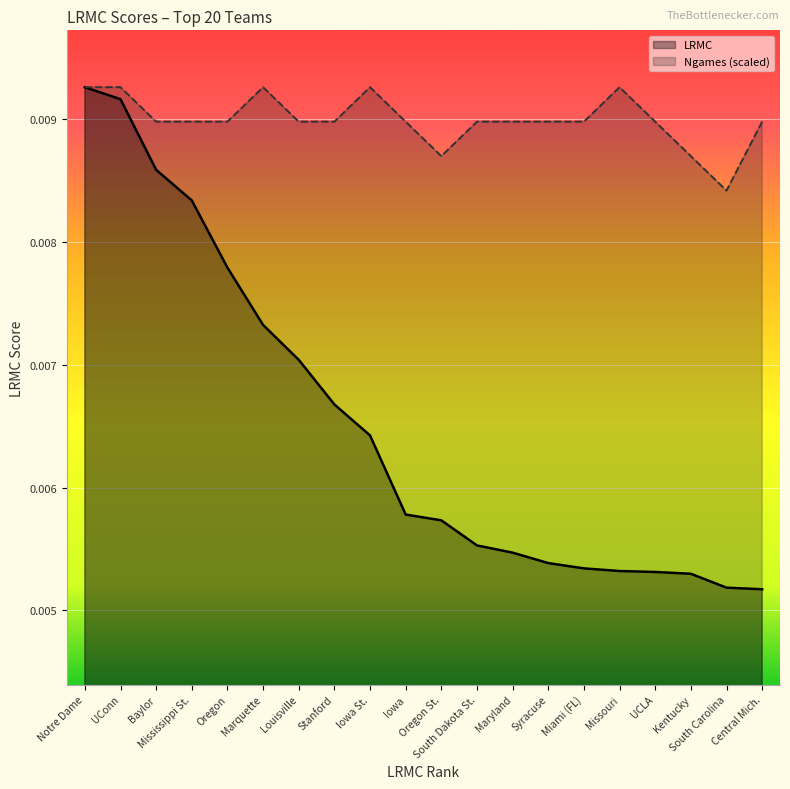

At how many categories does at least one series exceed 0?

20